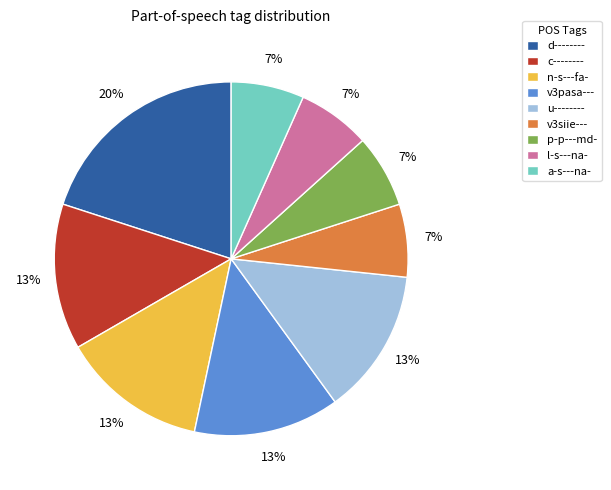

What is the largest slice in the pie chart?

d--------